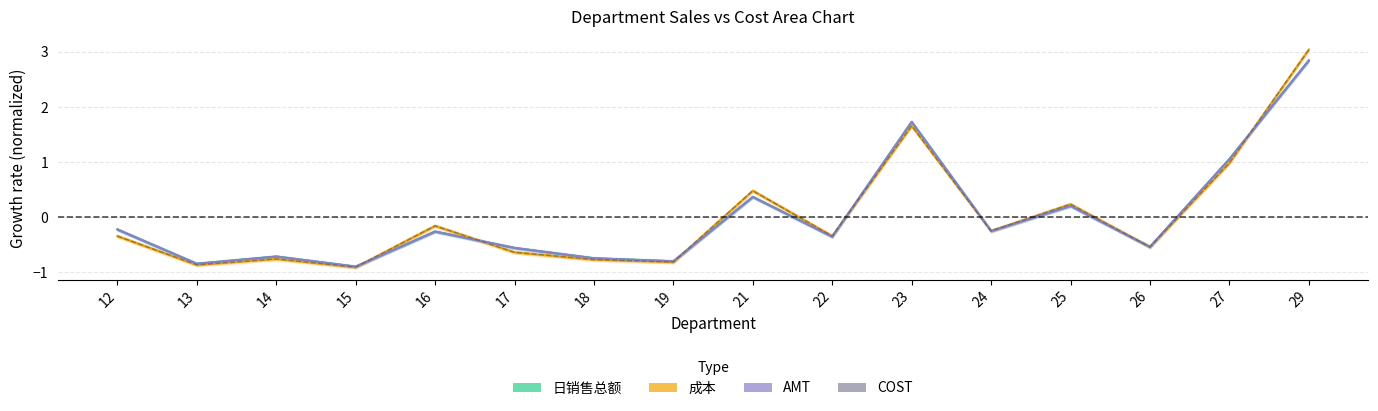

What is the smallest value displayed?

-0.9